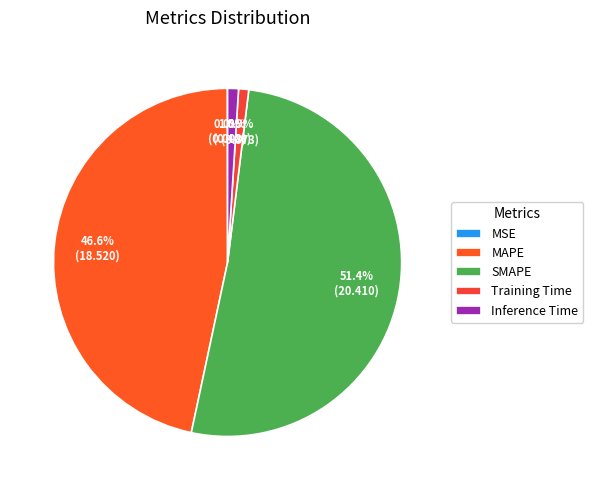

Between SMAPE and Training Time, which is larger?

SMAPE